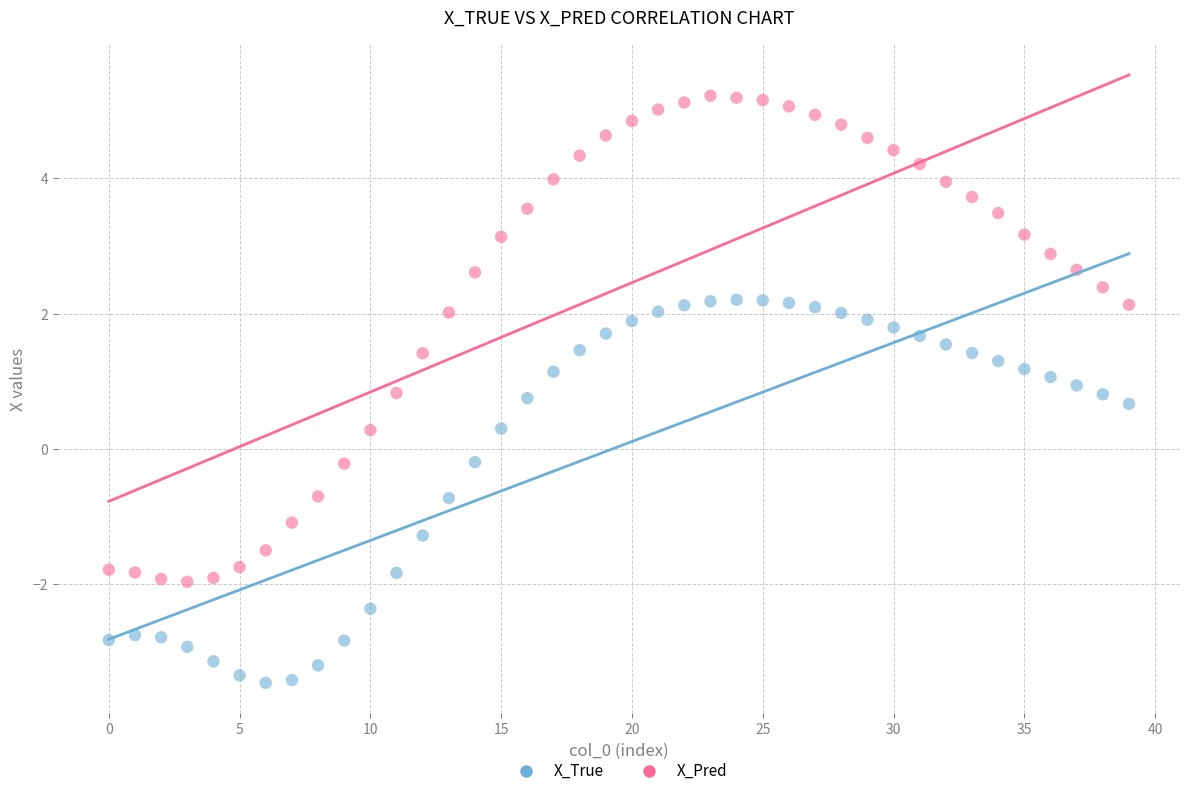

What are all the series names shown in the legend?

X_True, X_Pred